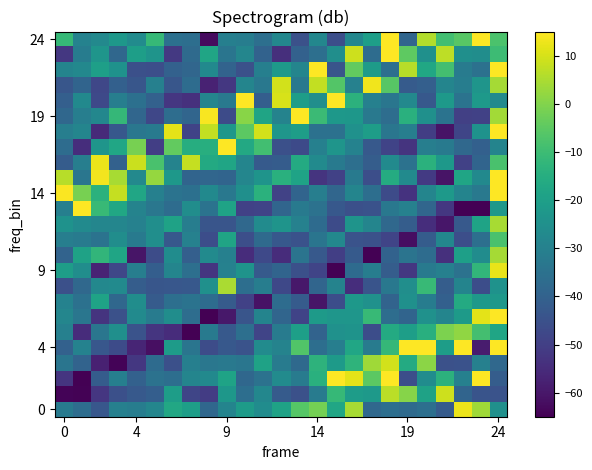

How many distinct data groups are displayed?

25